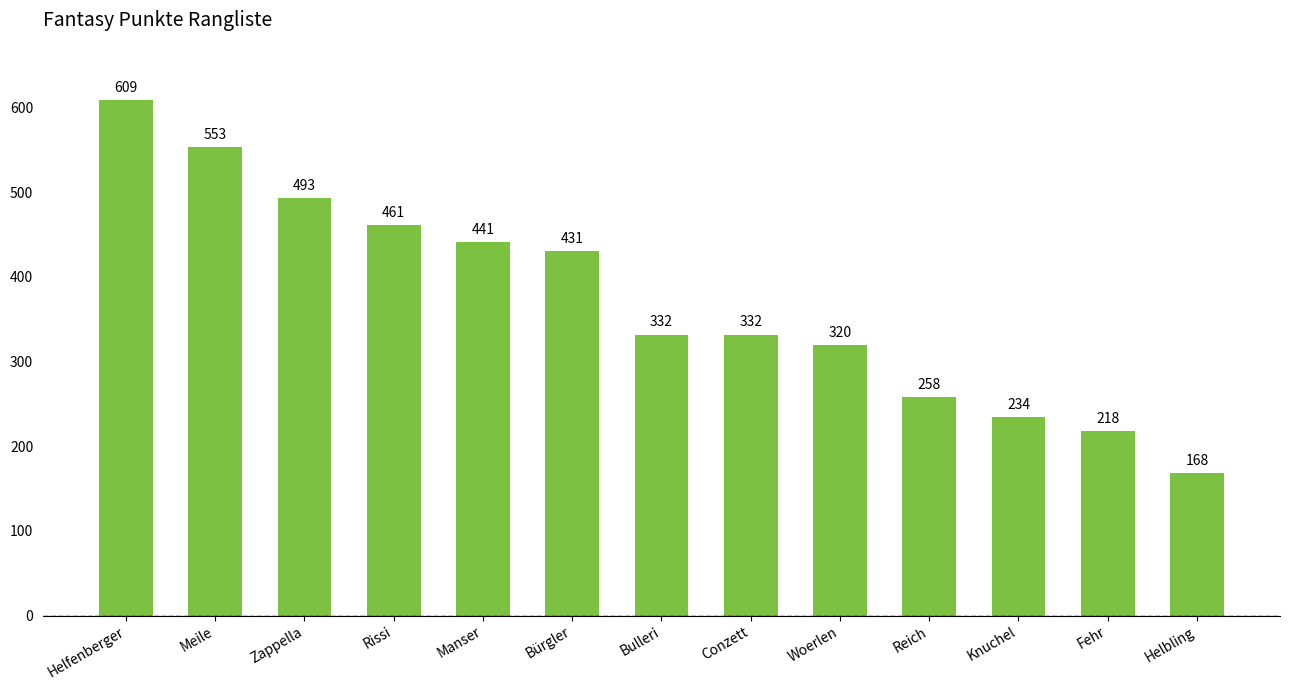

Reading right to left, extract all data points from this chart.

168	218	234	258	320	332	332	431	441	461	493	553	609